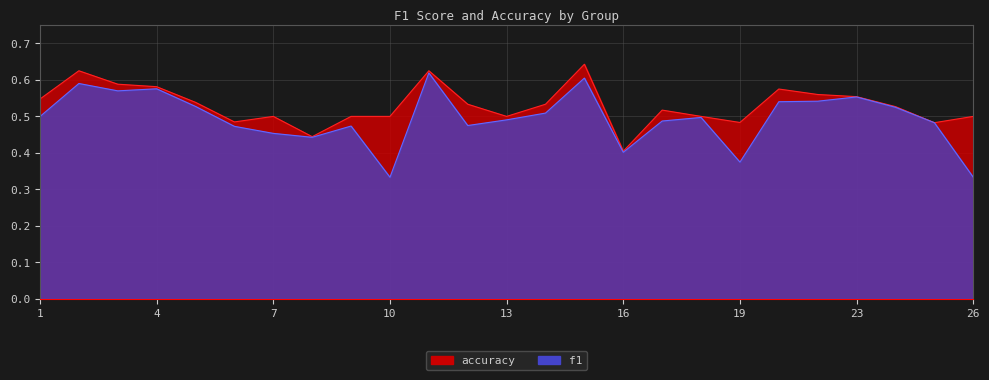

At which label is accuracy closest to 0?

16